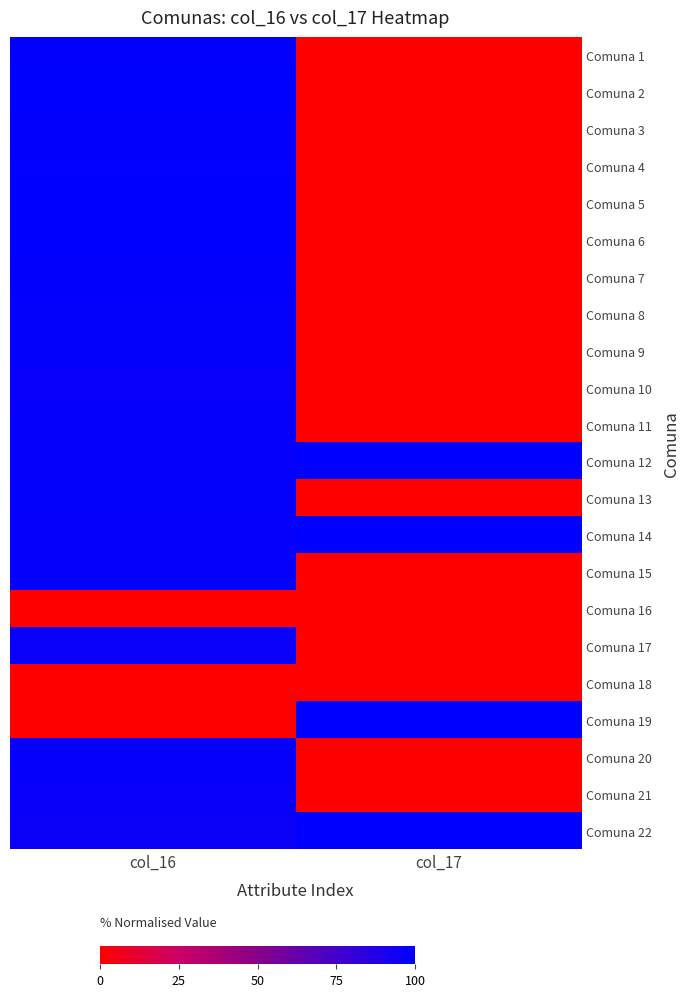

Rank the series by their maximum value, from lowest to highest.

Comuna 18, Comuna 16, Comuna 17, Comuna 10, Comuna 21, Comuna 15, Comuna 20, Comuna 11, Comuna 9, Comuna 13, Comuna 8, Comuna 7, Comuna 3, Comuna 1, Comuna 4, Comuna 5, Comuna 2, Comuna 19, Comuna 22, Comuna 12, Comuna 6, Comuna 14